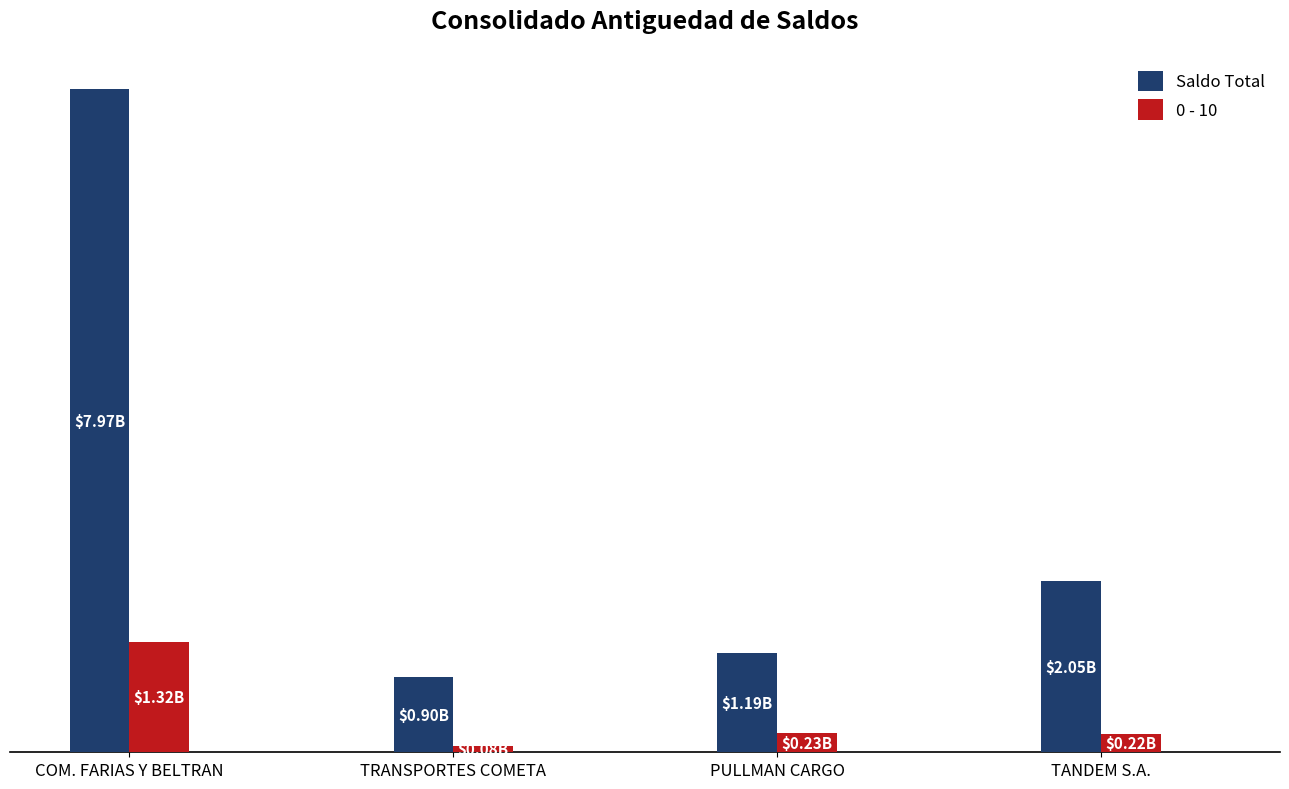

The value of Saldo Total at PULLMAN CARGO is 1596358028. True or false?

False